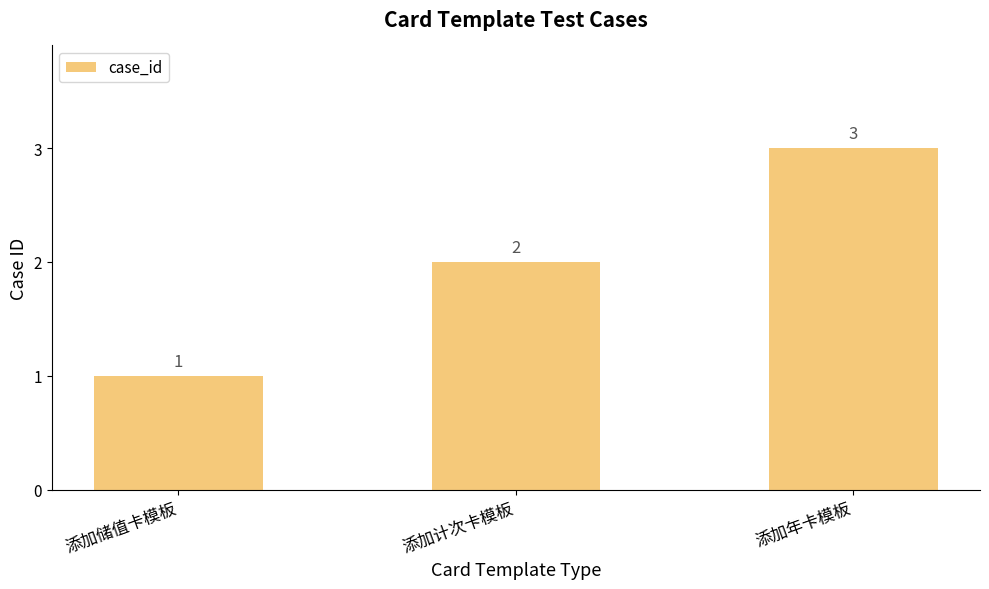

The value at 添加储值卡模板 is 1. True or false?

True